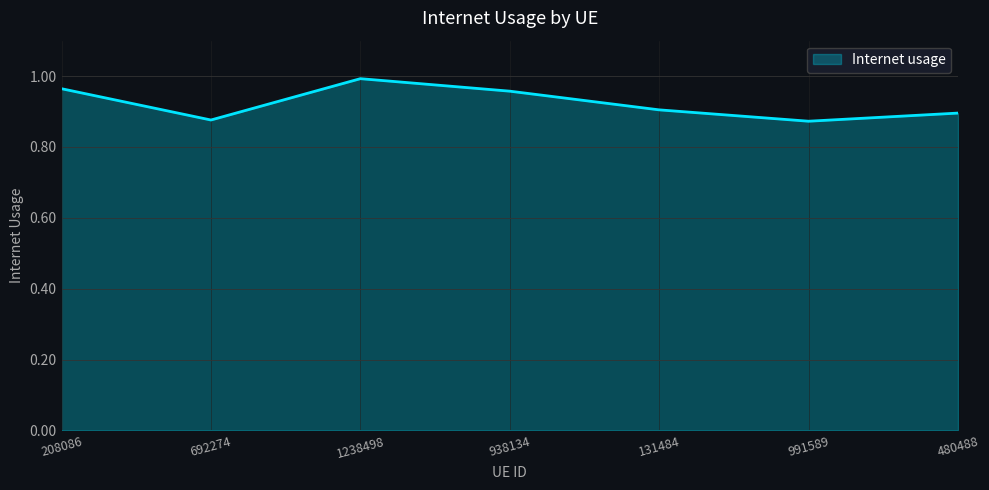

Which category has the highest value across all series?

1238498